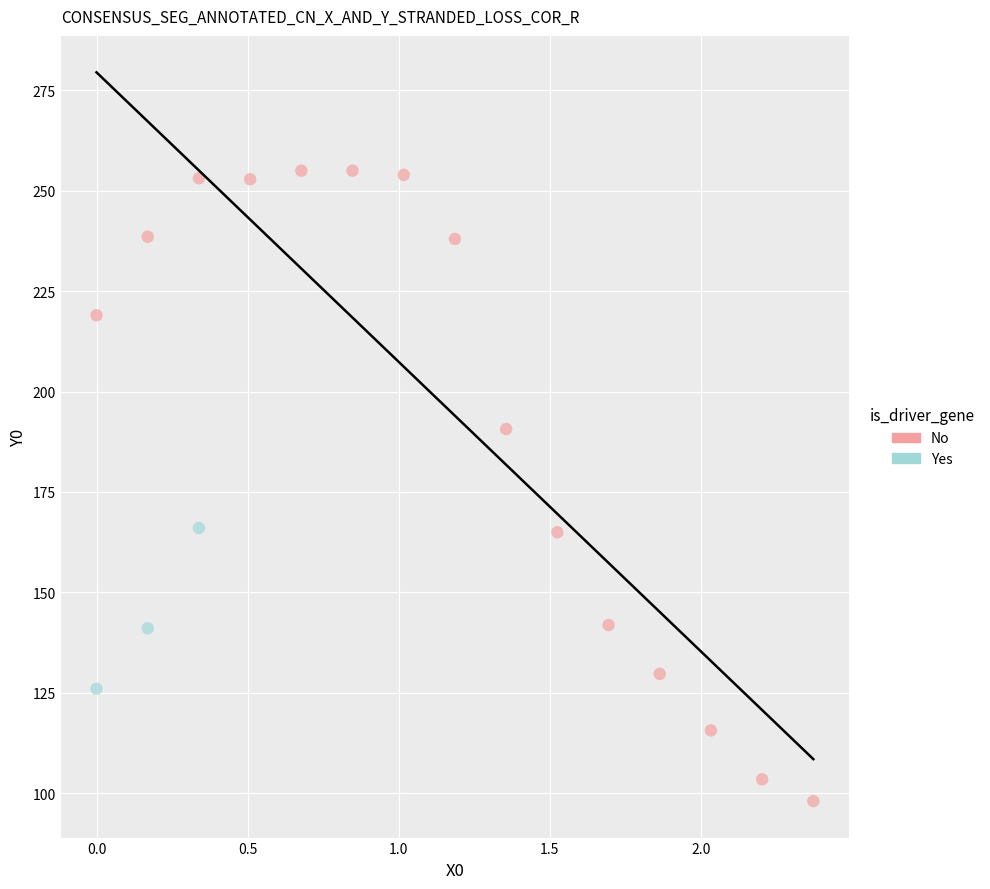

Which series contains the lowest Y value?

No